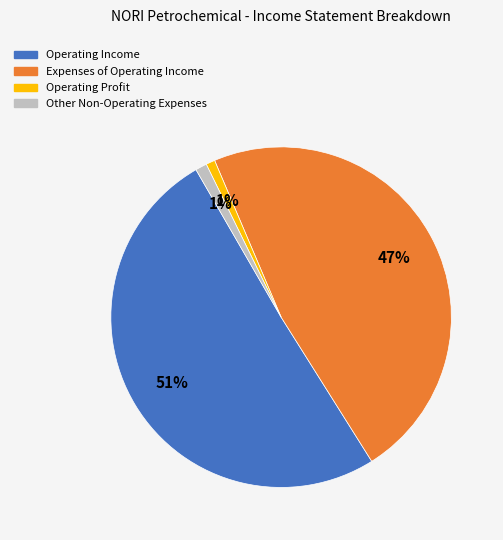

Which slice is the largest?

Operating Income